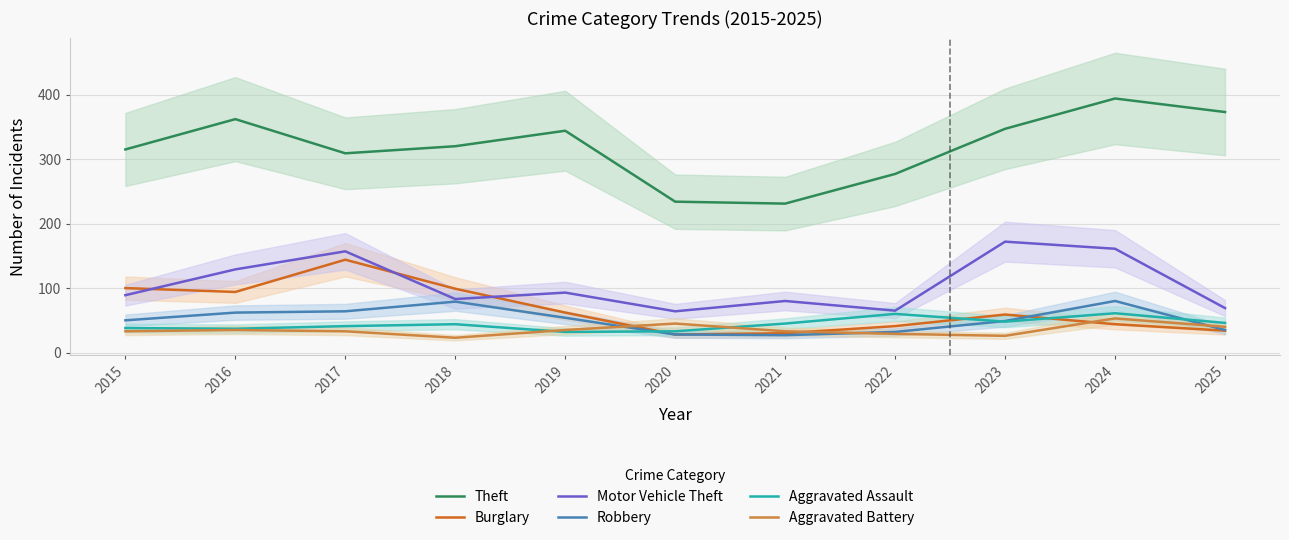

What is the difference between the maximum and minimum values in the Theft series?

163